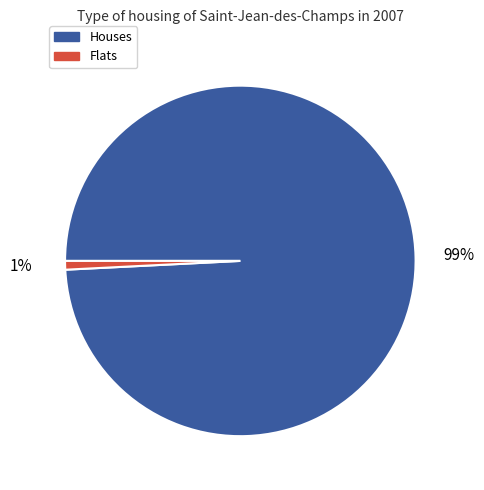

Is there a majority slice in this chart?

Yes